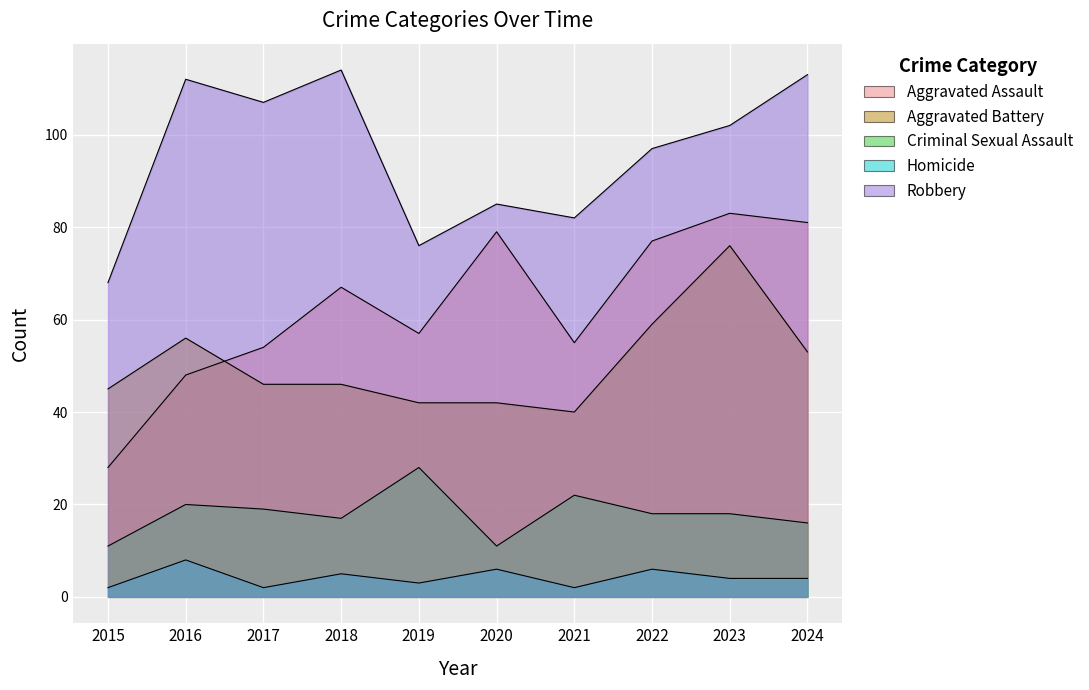

How many interior local valleys does the Criminal Sexual Assault series have?

2